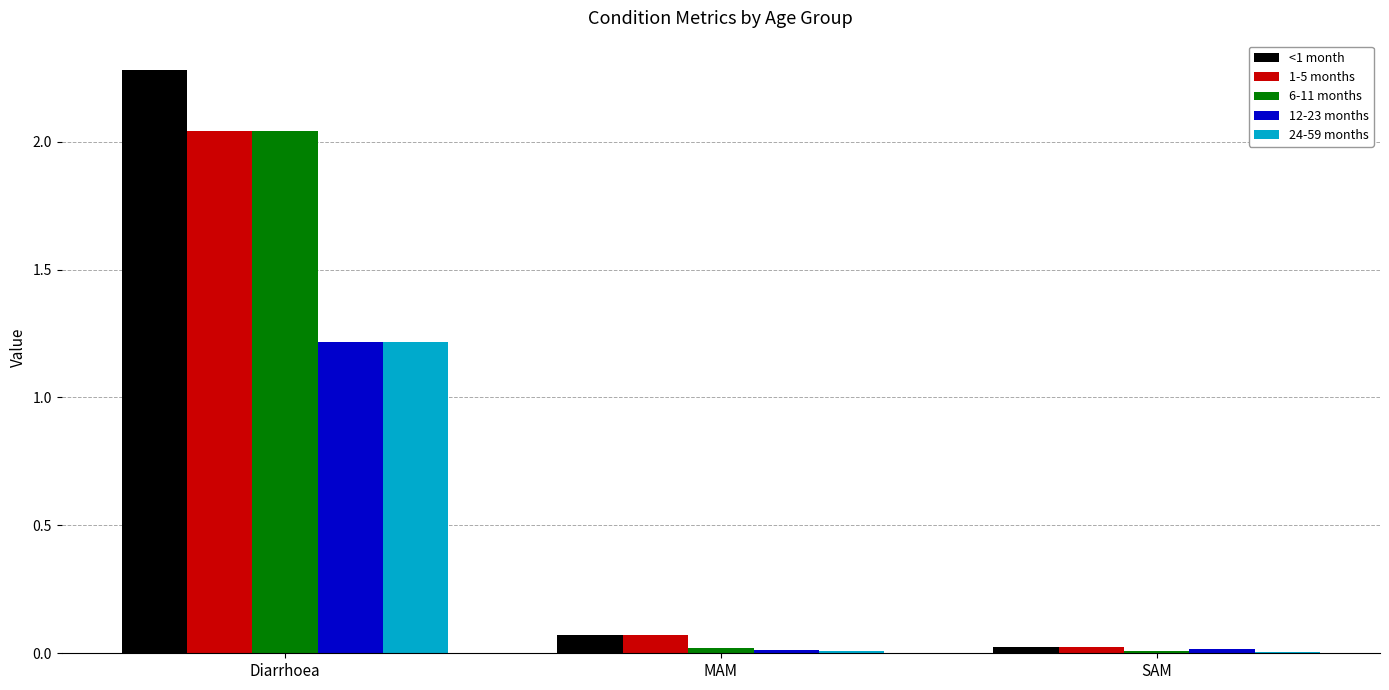

Which series has the largest range (max minus min)?

<1 month